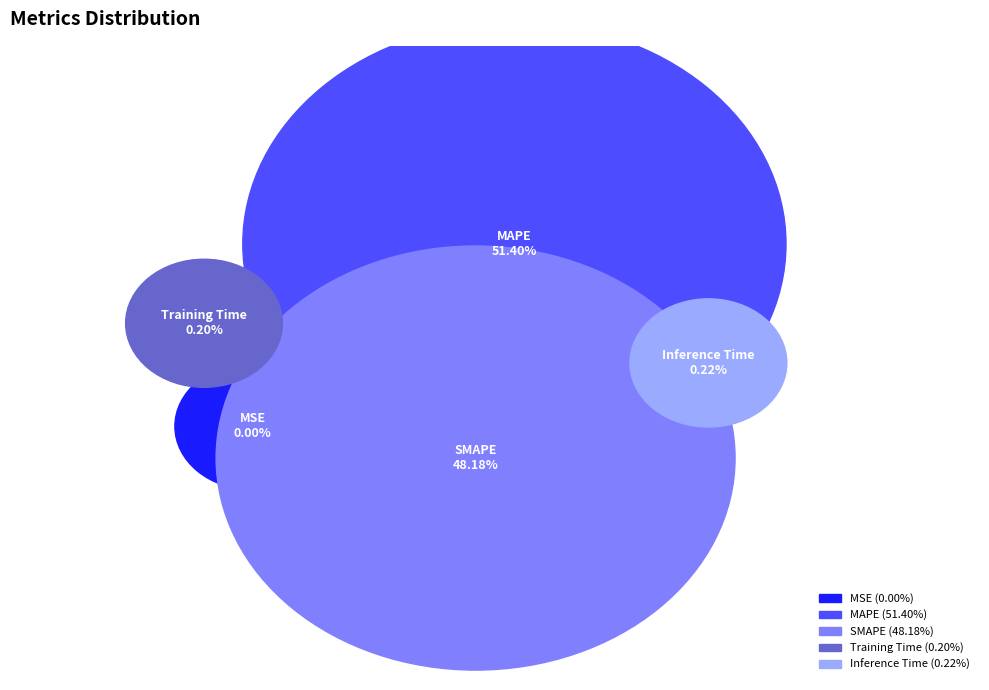

How many slices are in this pie chart?

5